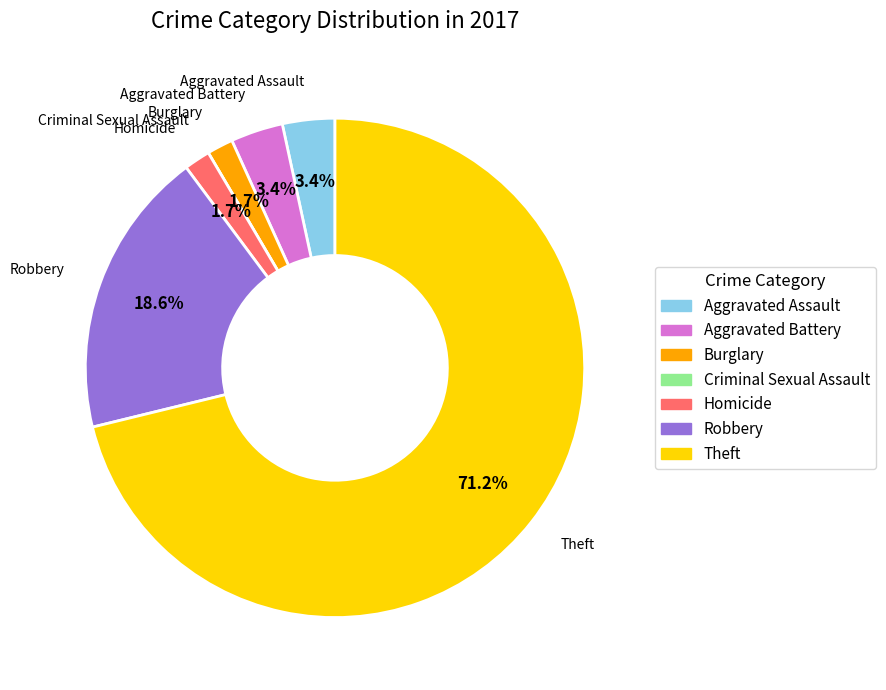

Which has a higher value, Aggravated Assault or Theft?

Theft